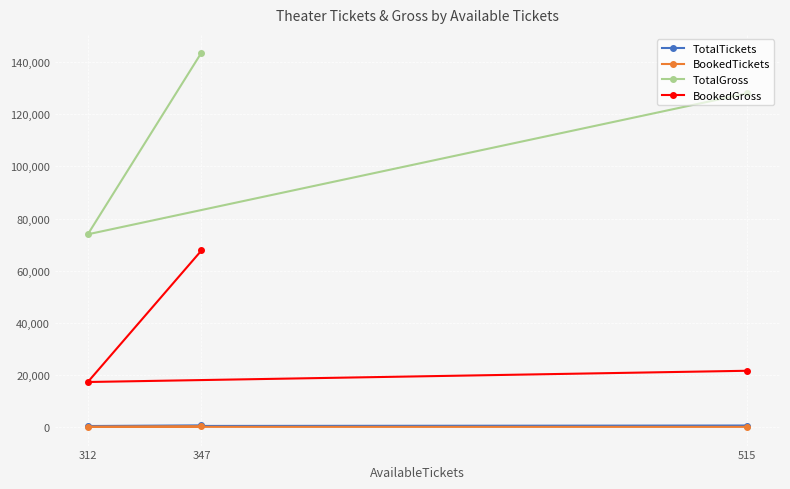

What is the approximate value of BookedTickets at 312?

102